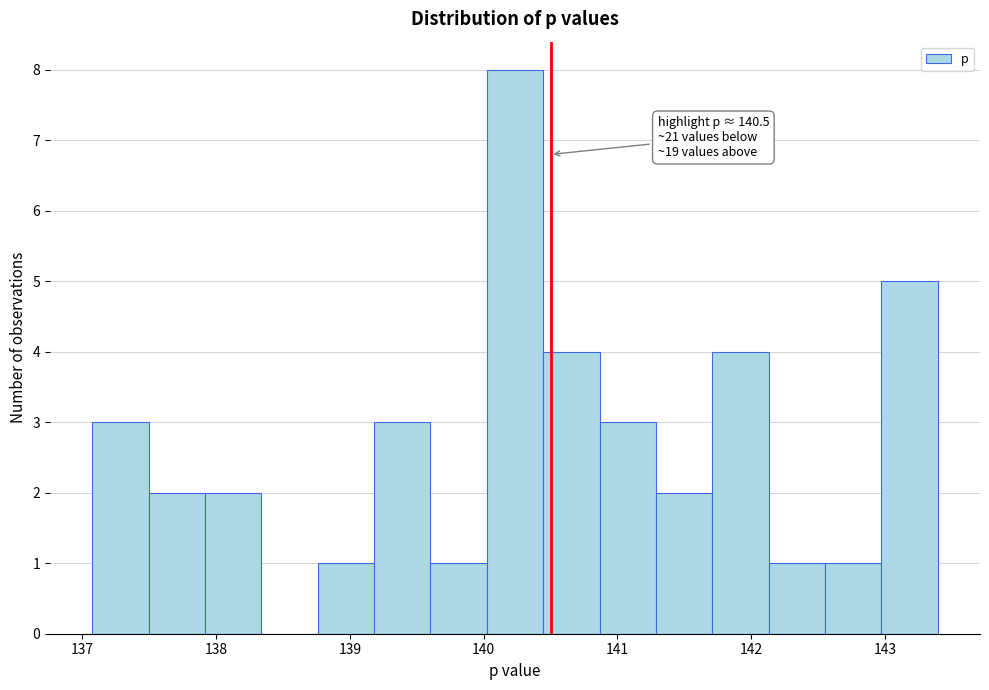

Over which range of the x-axis is the bar tallest?

140.0 to 140.4